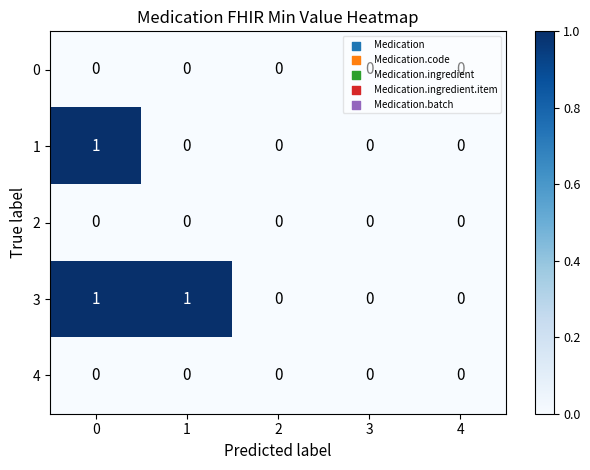

The 1 series shows 1 at 0. True or false?

True